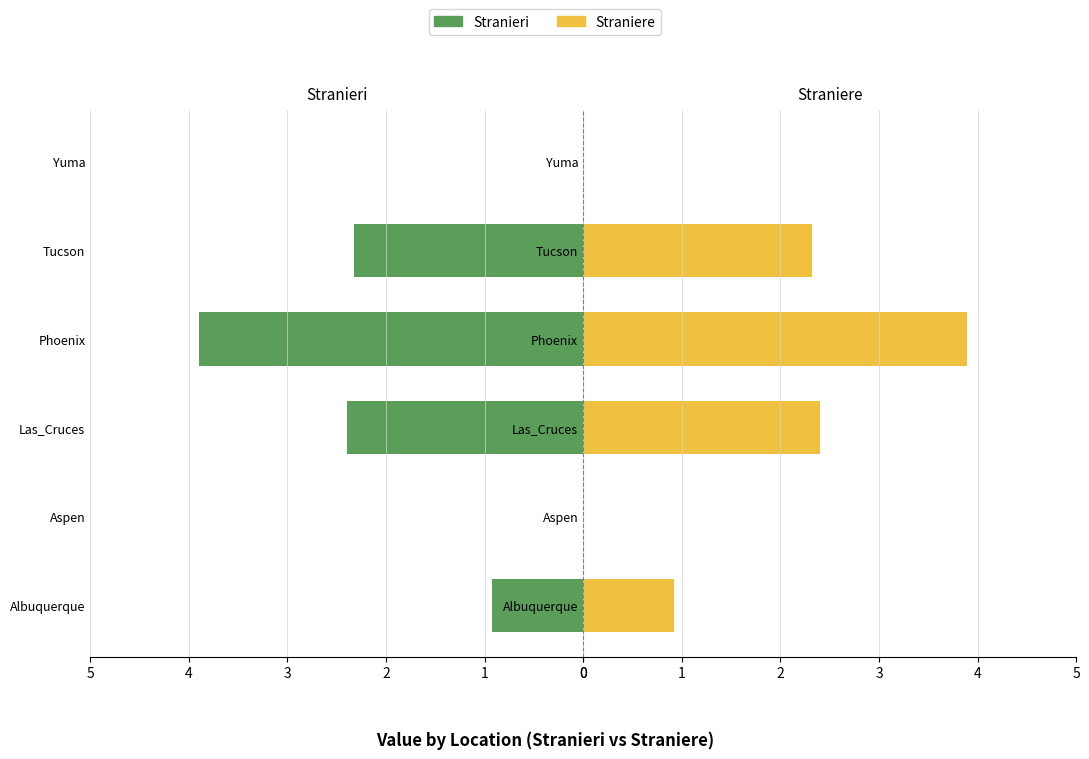

Is the value of Stranieri at Yuma greater than the value of Straniere at Phoenix?

No